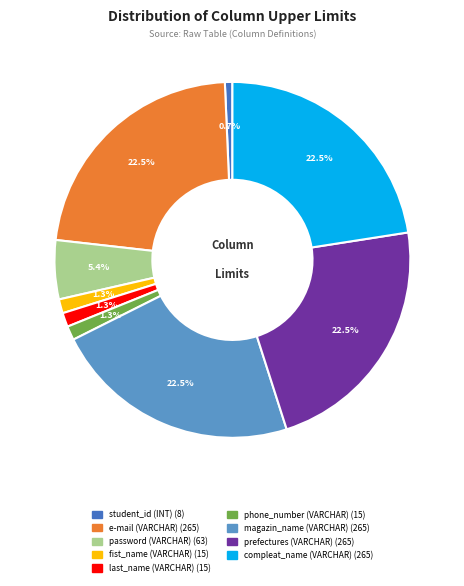

True or false: magazin_name (VARCHAR) accounts for 16% of the total.

False